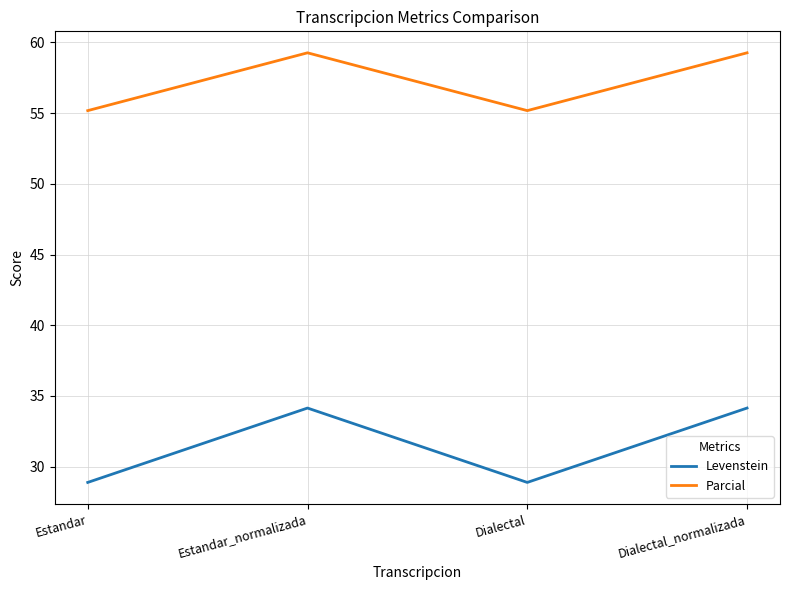

How many values in the Parcial series are below 59?

2